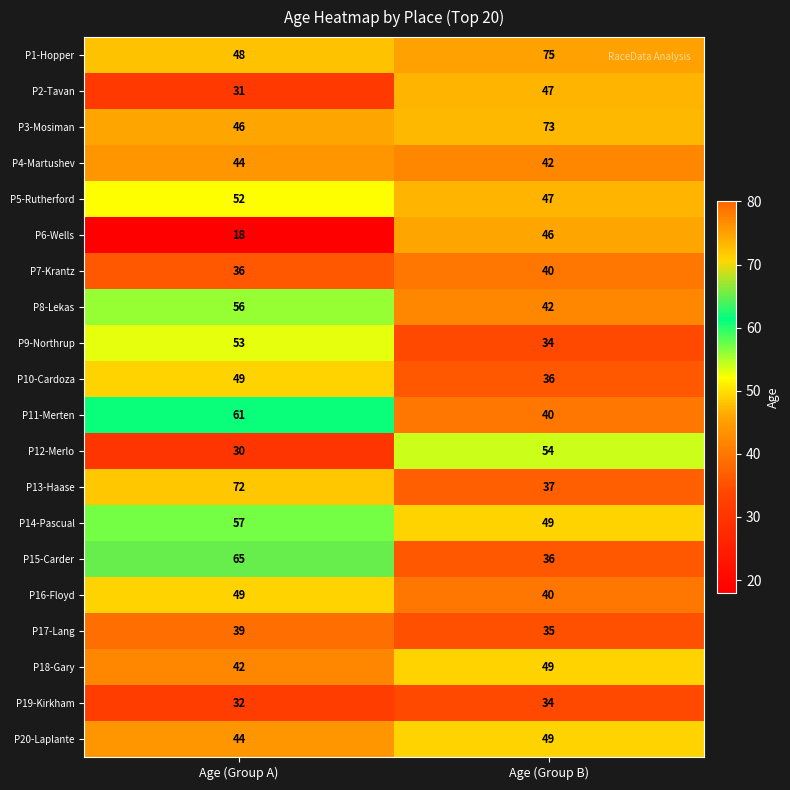

What is the greatest value displayed?

75